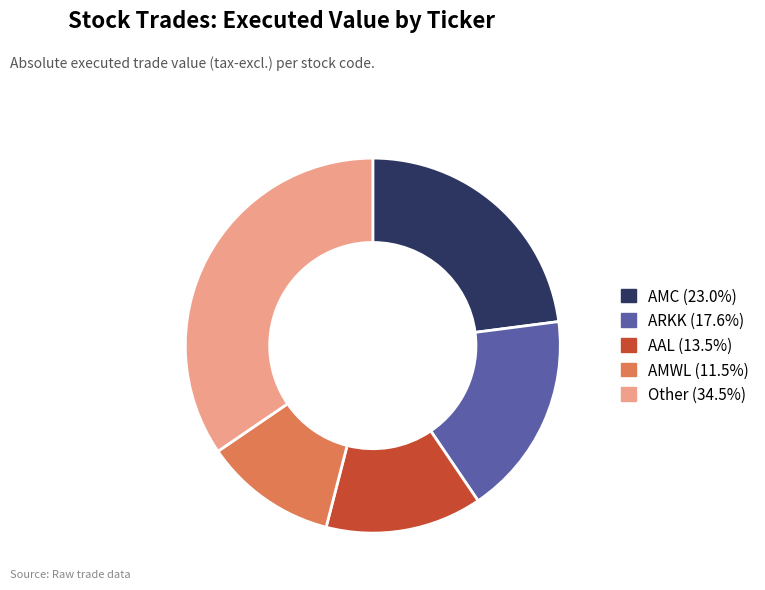

Approximately how many times larger is the value at AMC (23.0%) compared to ARKK (17.6%)?

1.3